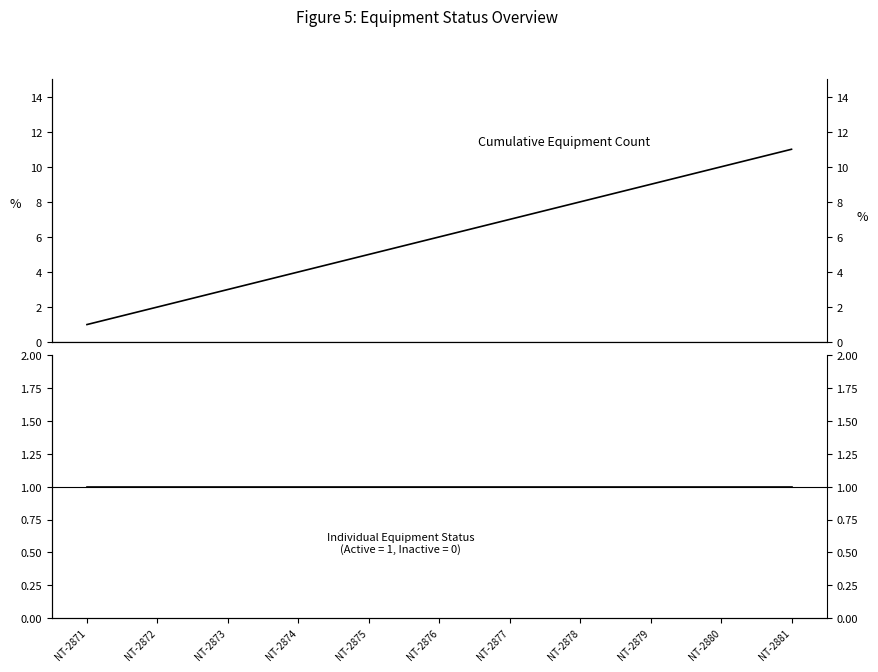

What is the difference between the maximum and minimum values in the Cumulative Count series?

10